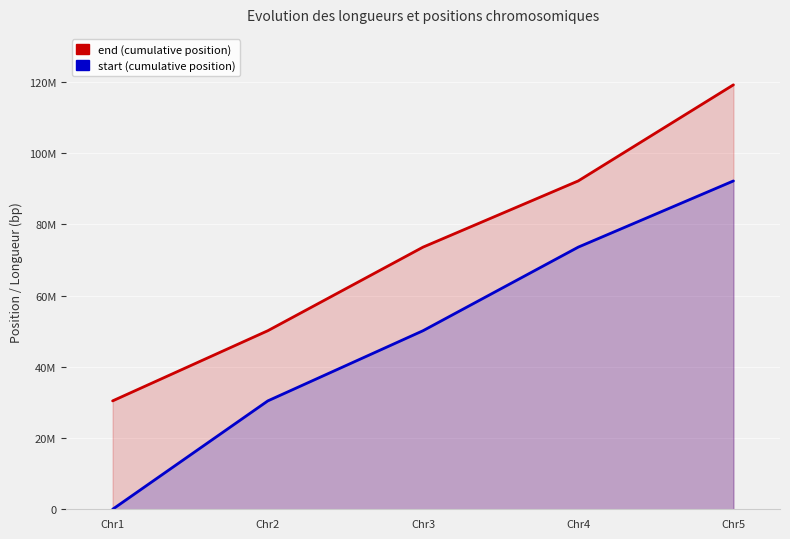

How many values in the start series exceed 50125961?

2